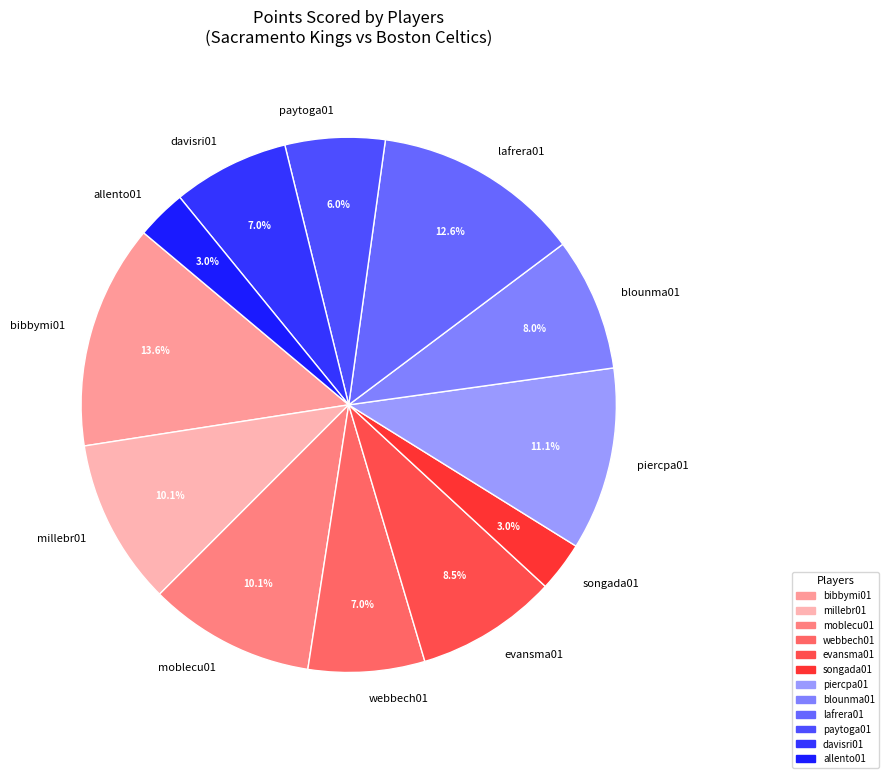

What is the largest slice in the pie chart?

bibbymi01